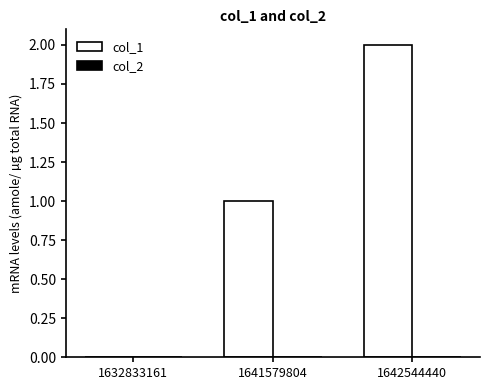

What is the sum of all values?

3